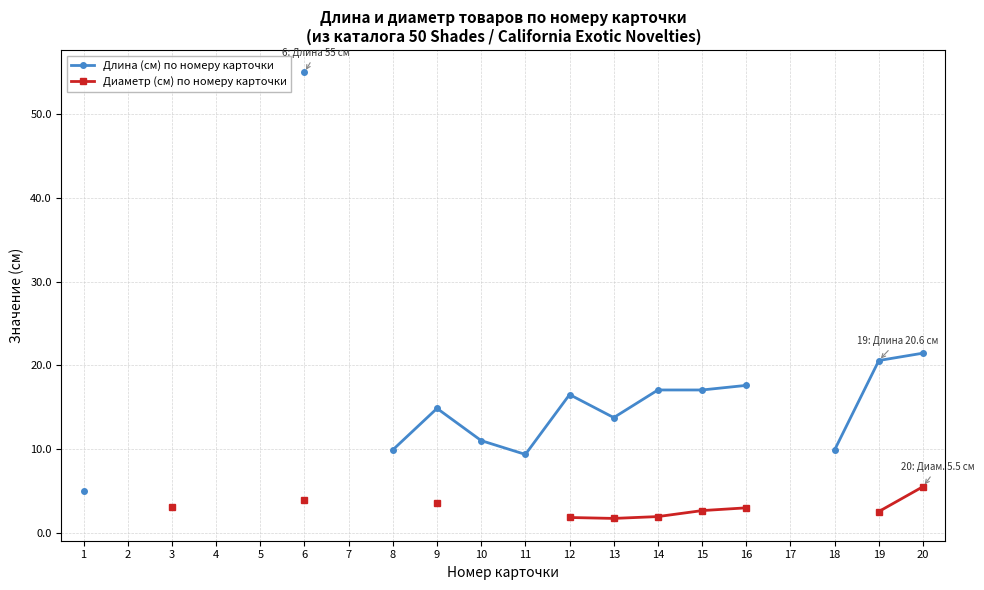

How many positive values does the Диаметр (см) по номеру карточки series have?

10